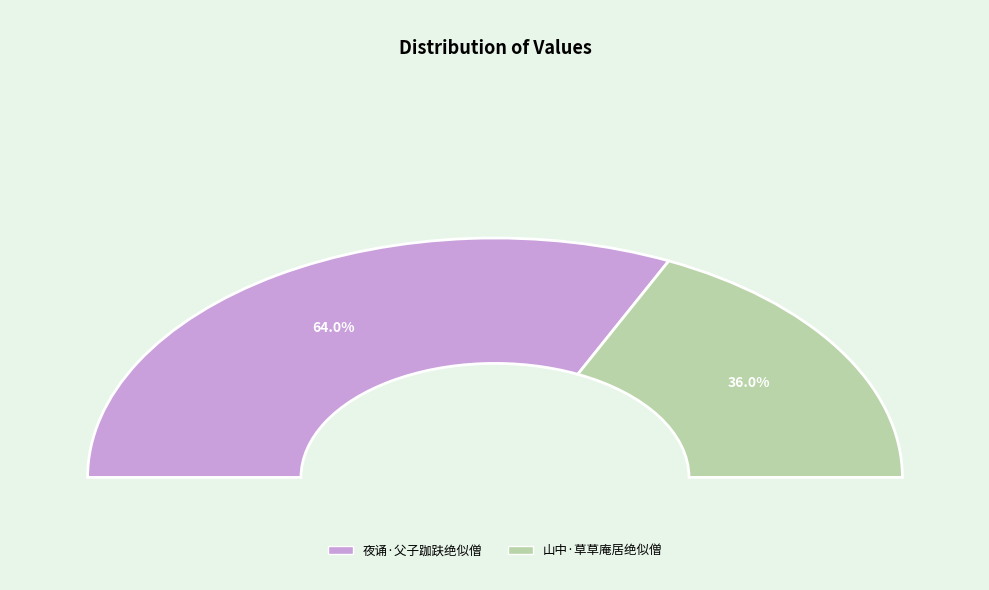

Does 夜诵·父子跏趺绝似僧 account for over 50% of the chart?

Yes